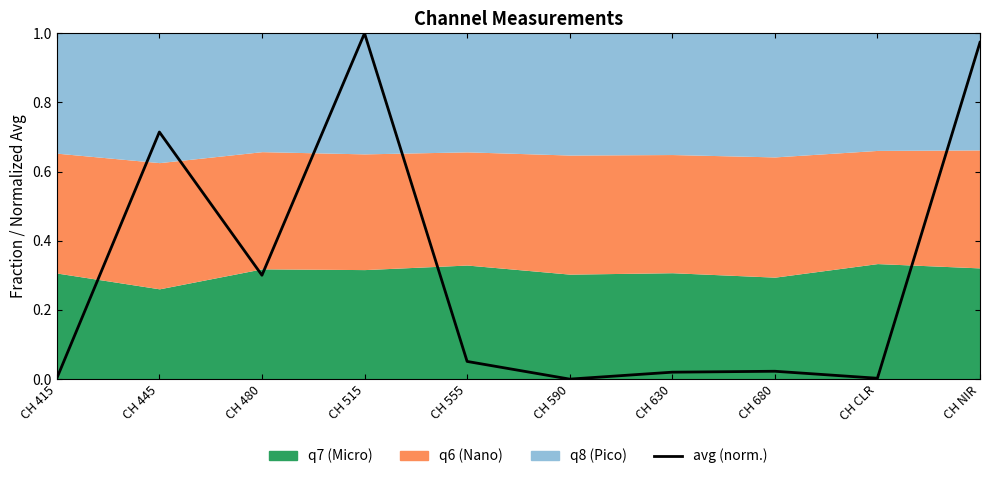

At which category does the data reach its first local peak?

CH 445